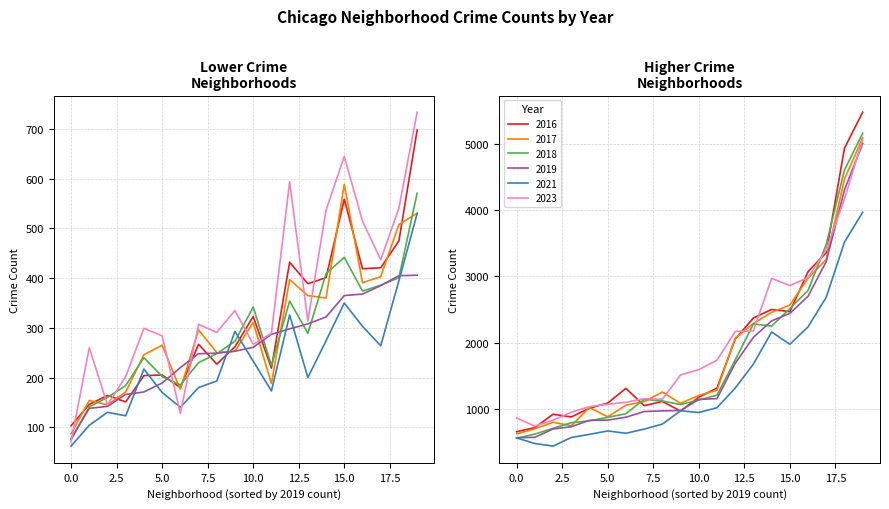

Which series has the largest range (max minus min)?

2016